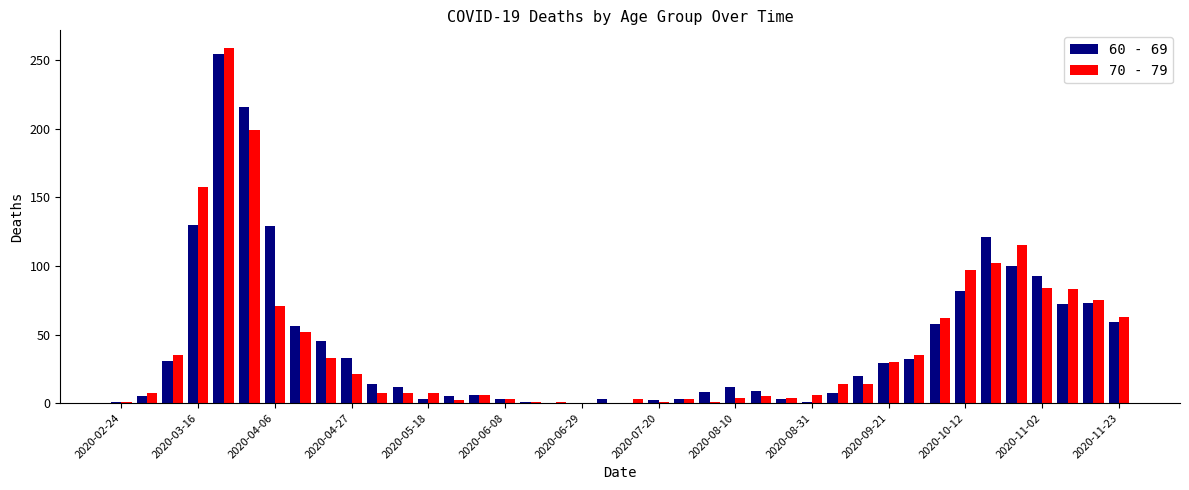

What is the maximum value shown in the chart?

259